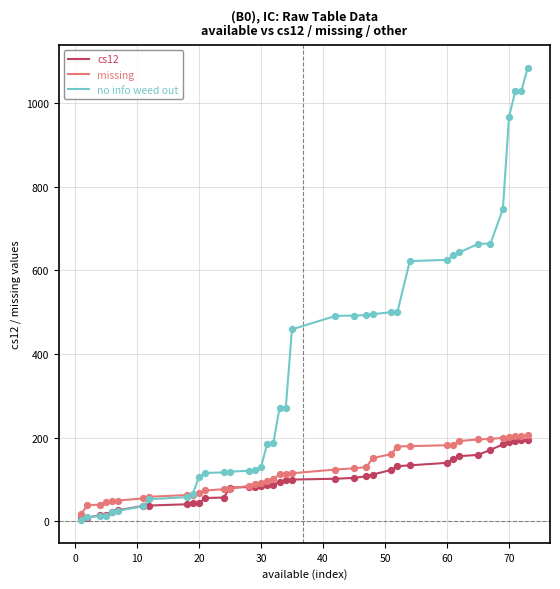

What is the highest value of the missing series?

206